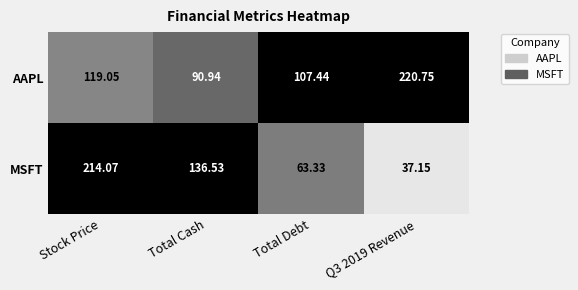

Which series changed the most between Stock Price and Total Cash?

MSFT